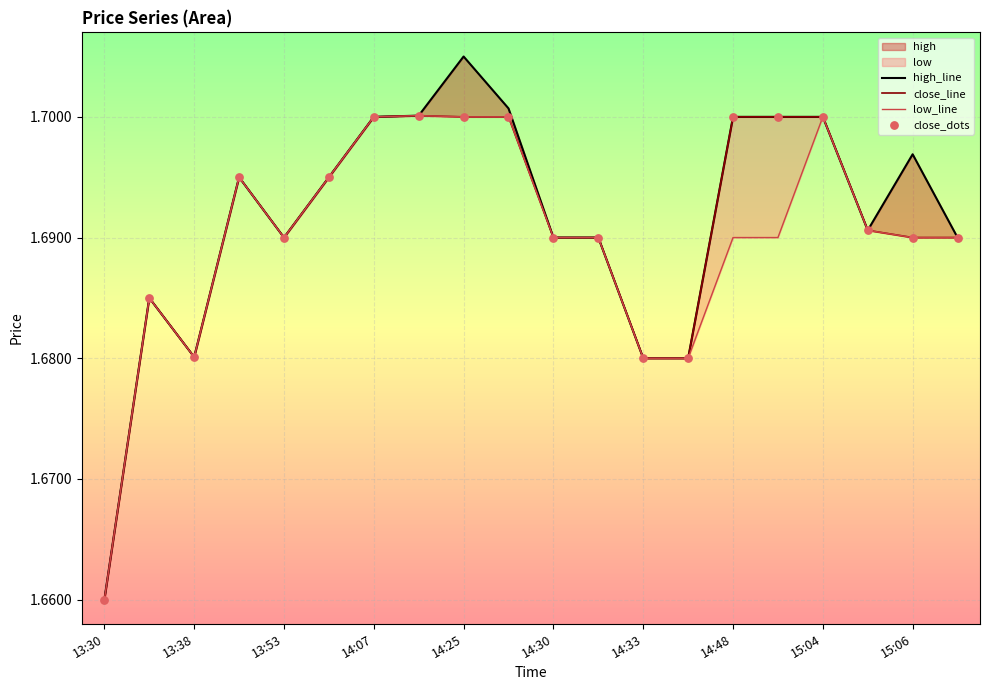

The value of low_line at 13:53 is 0.7. True or false?

False